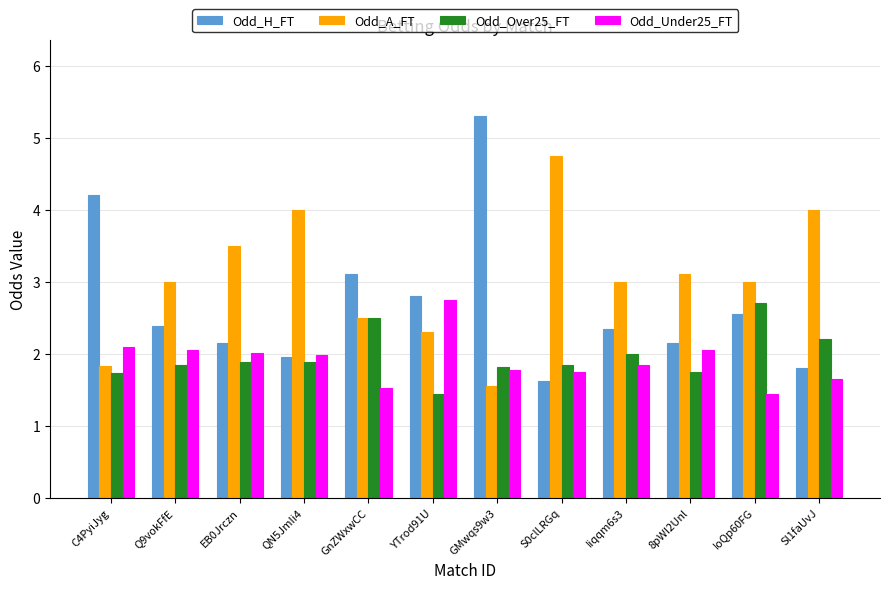

What is the average value of the Odd_Under25_FT series?

1.9